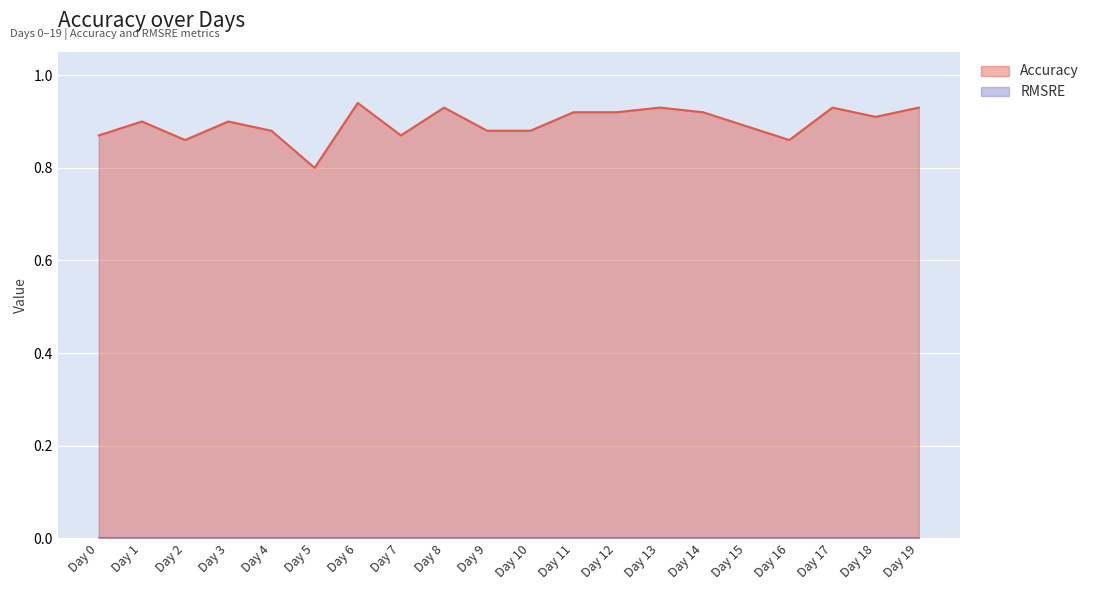

List the labels in order of value, smallest first.

Day 5, Day 2, Day 16, Day 0, Day 7, Day 4, Day 9, Day 10, Day 15, Day 1, Day 3, Day 18, Day 11, Day 12, Day 14, Day 8, Day 13, Day 17, Day 19, Day 6